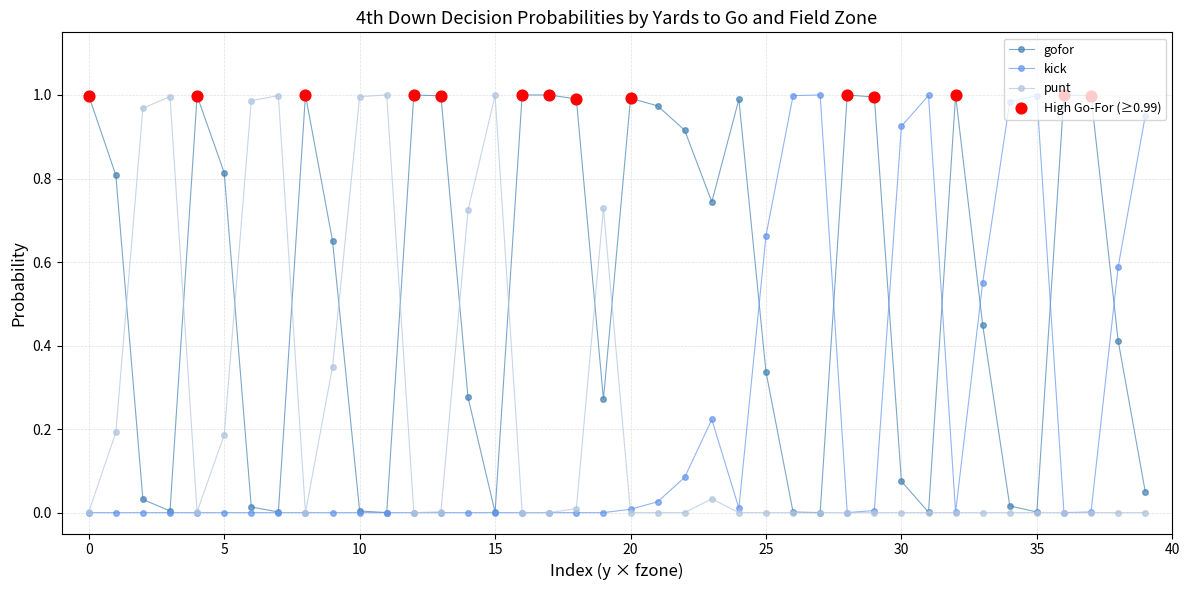

Which series has the largest total across all categories?

gofor